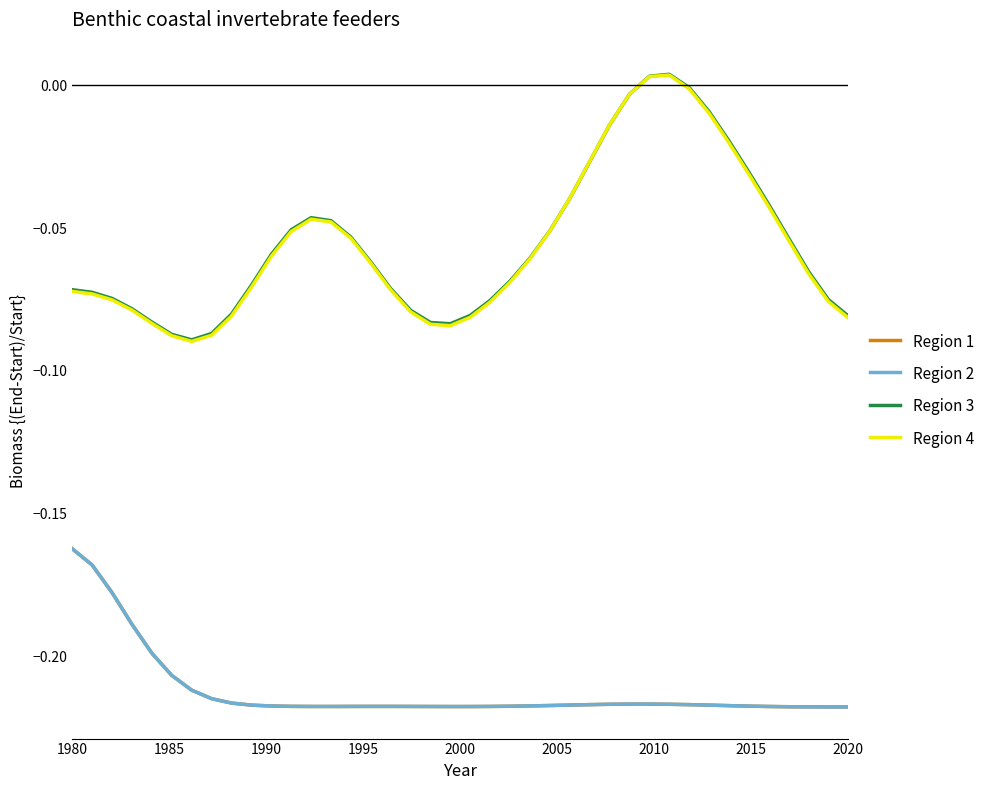

True or false: Region 2 and Region 4 cross at least once.

False